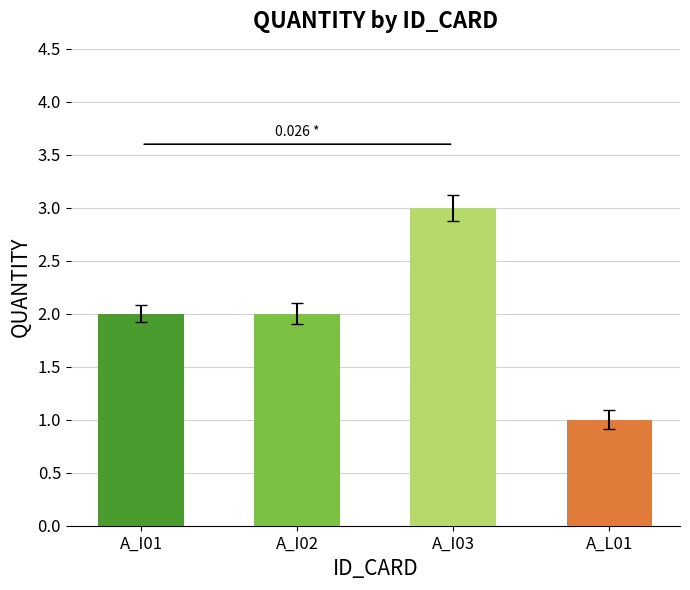

How many data points are less than 2?

1